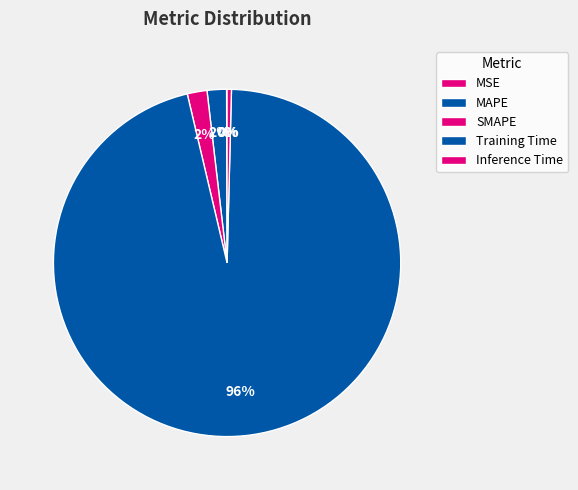

Is Training Time the majority of the pie?

Yes